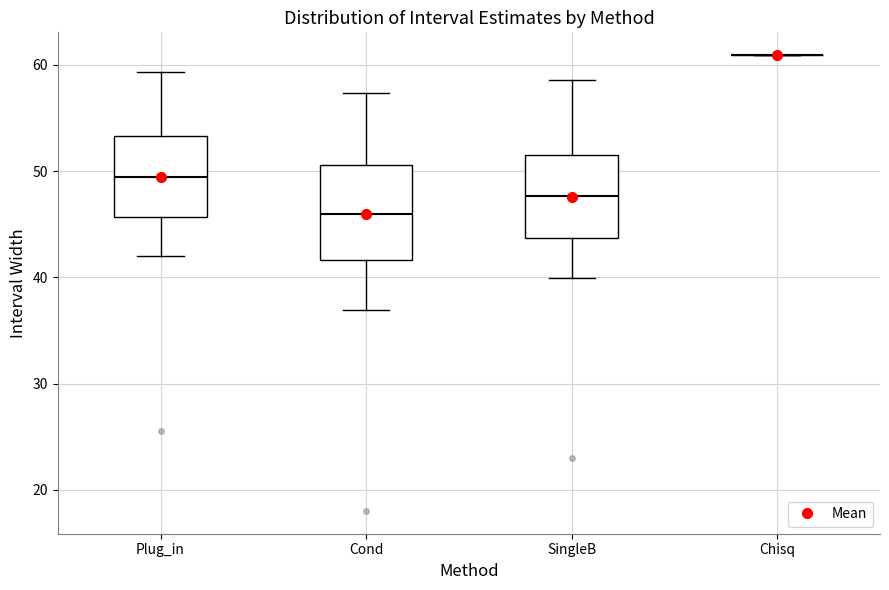

Where does the lower whisker of the box for SingleB end on the y-axis? The values are not printed on the chart, so give them approximately, as read against the axis.

40